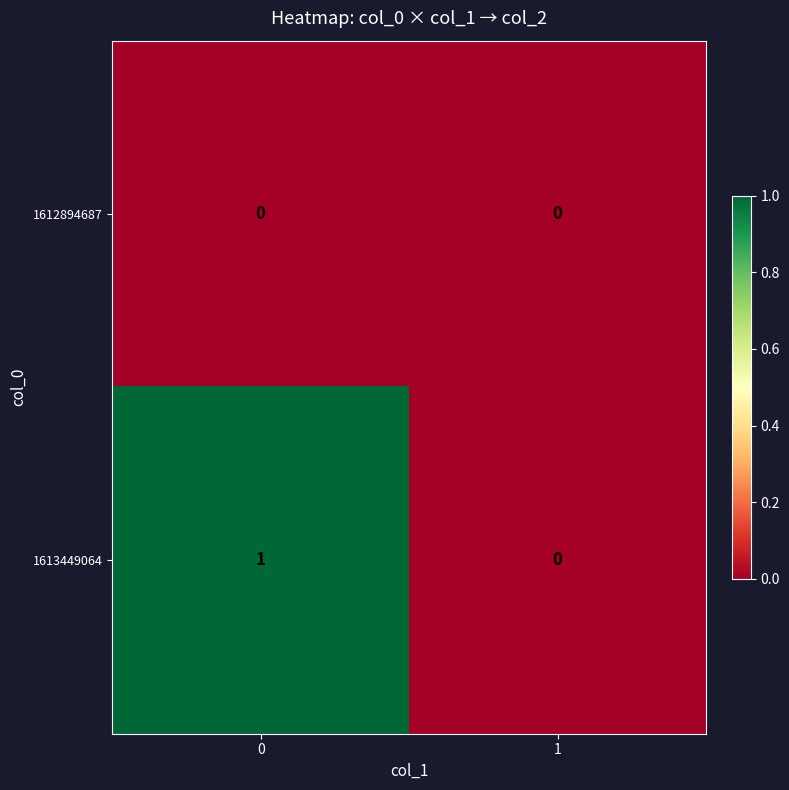

Which series has the largest total across all categories?

1613449064